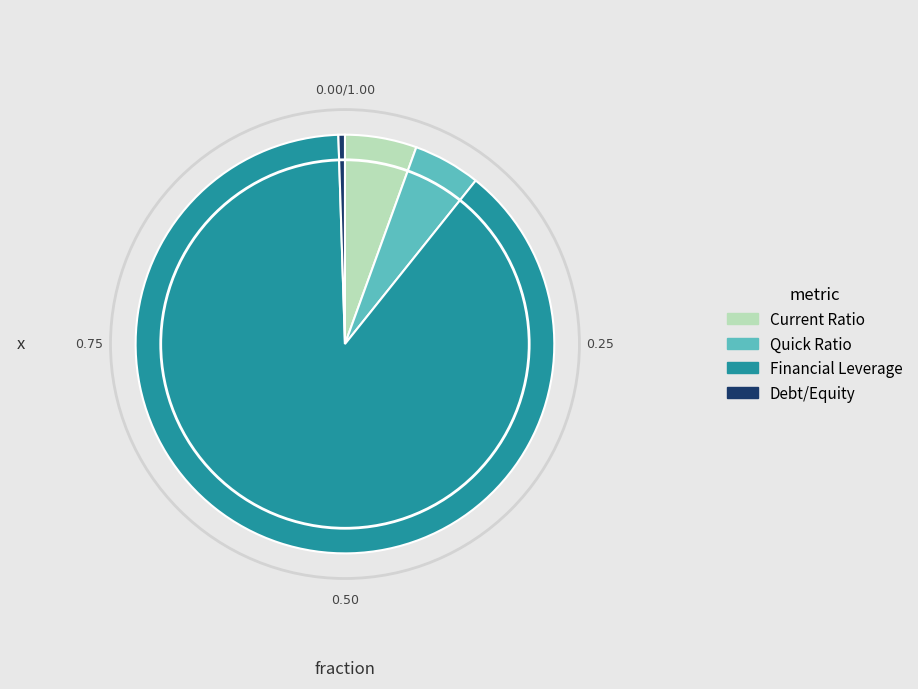

Does Financial Leverage account for over 50% of the chart?

Yes